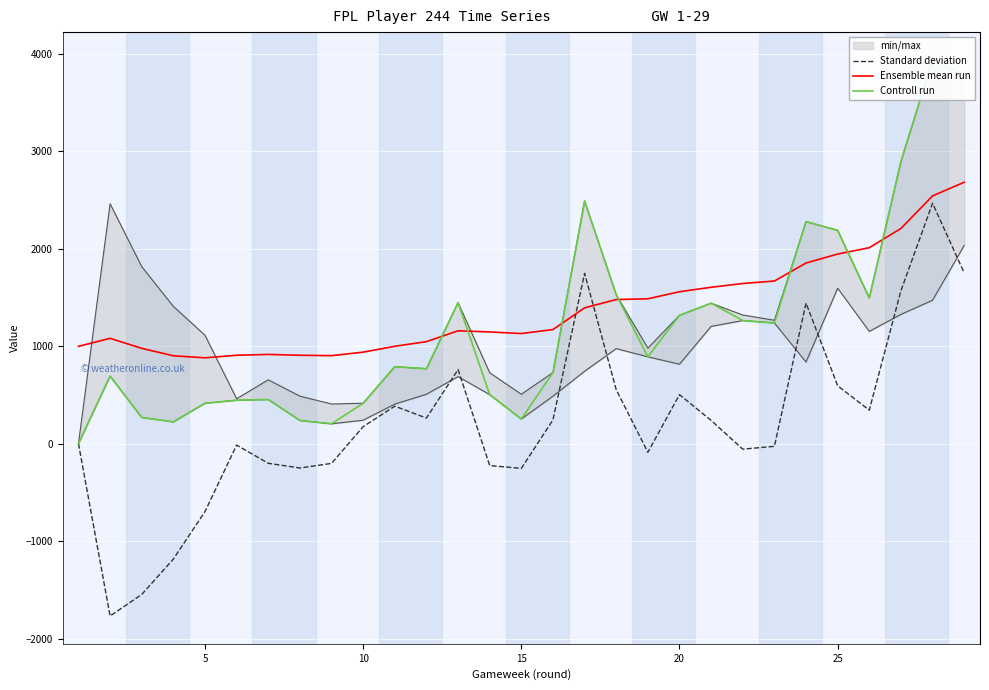

List the series in order of their peak value, highest first.

Controll run, Ensemble mean run, Standard deviation